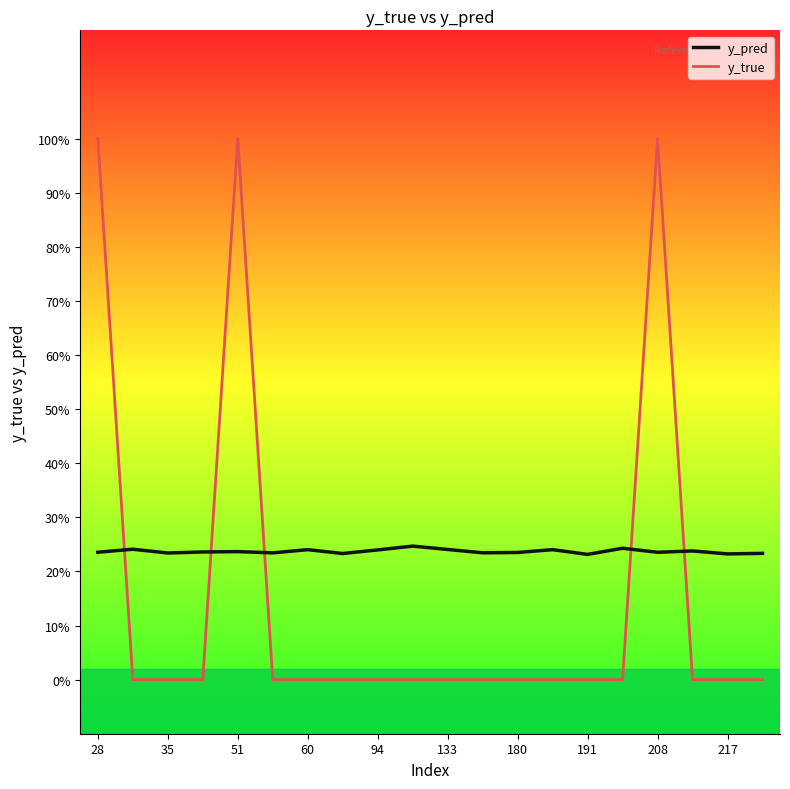

Does the chart display data point markers on the line(s)?

No